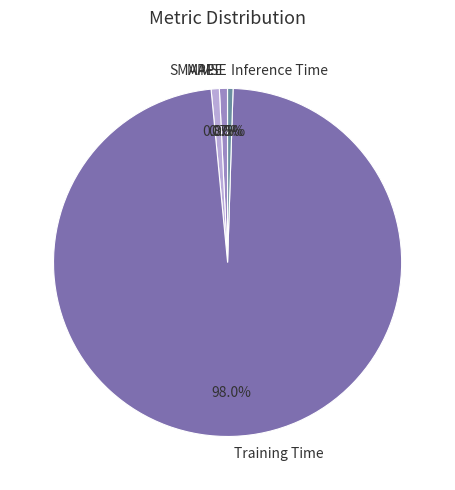

Which category has the biggest portion of the pie?

Training Time